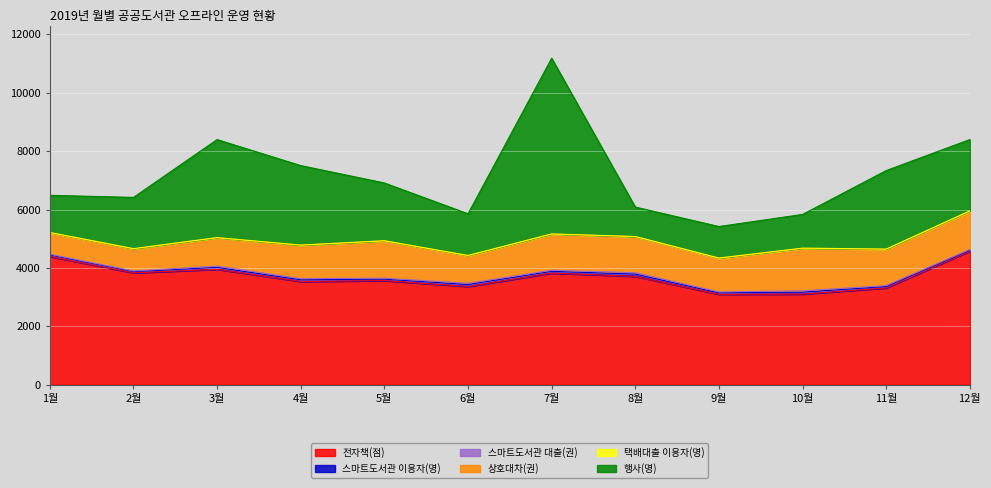

Which category has the lowest value in the 스마트도서관 이용자(명) series?

12월